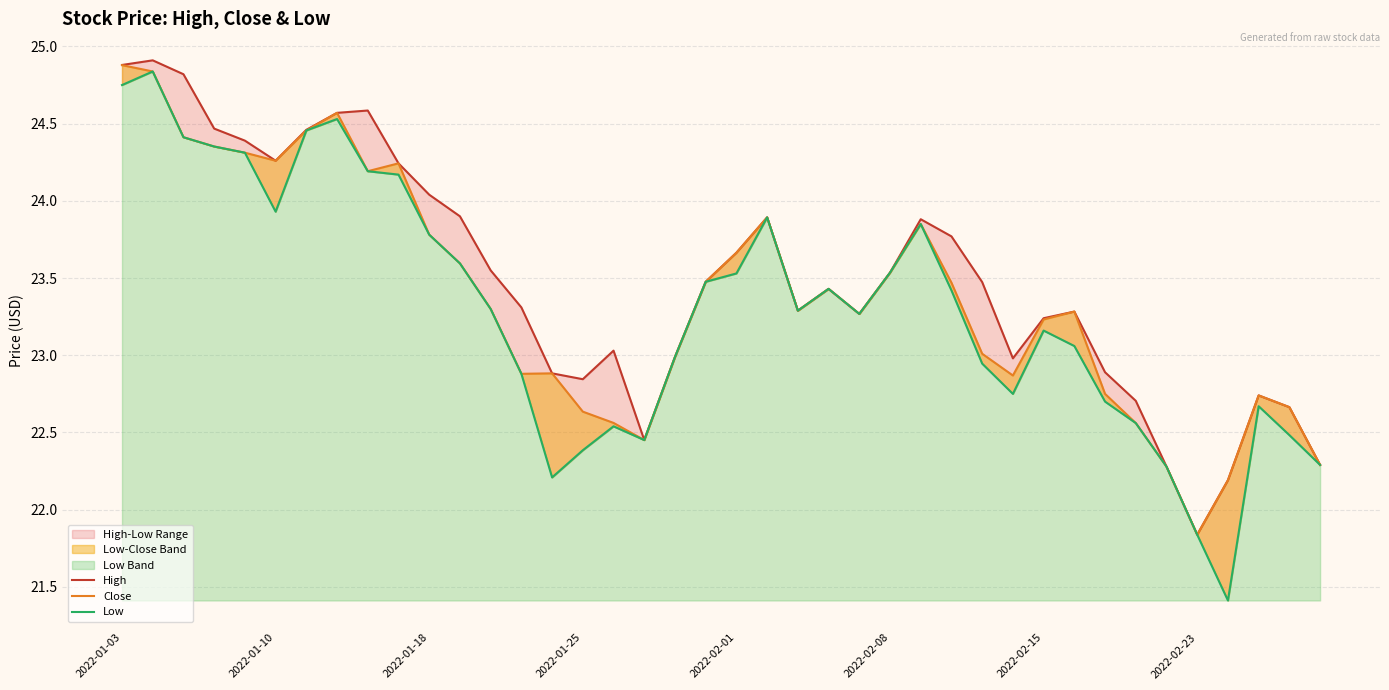

Is it true that Close equals 23.5 at 27?

True